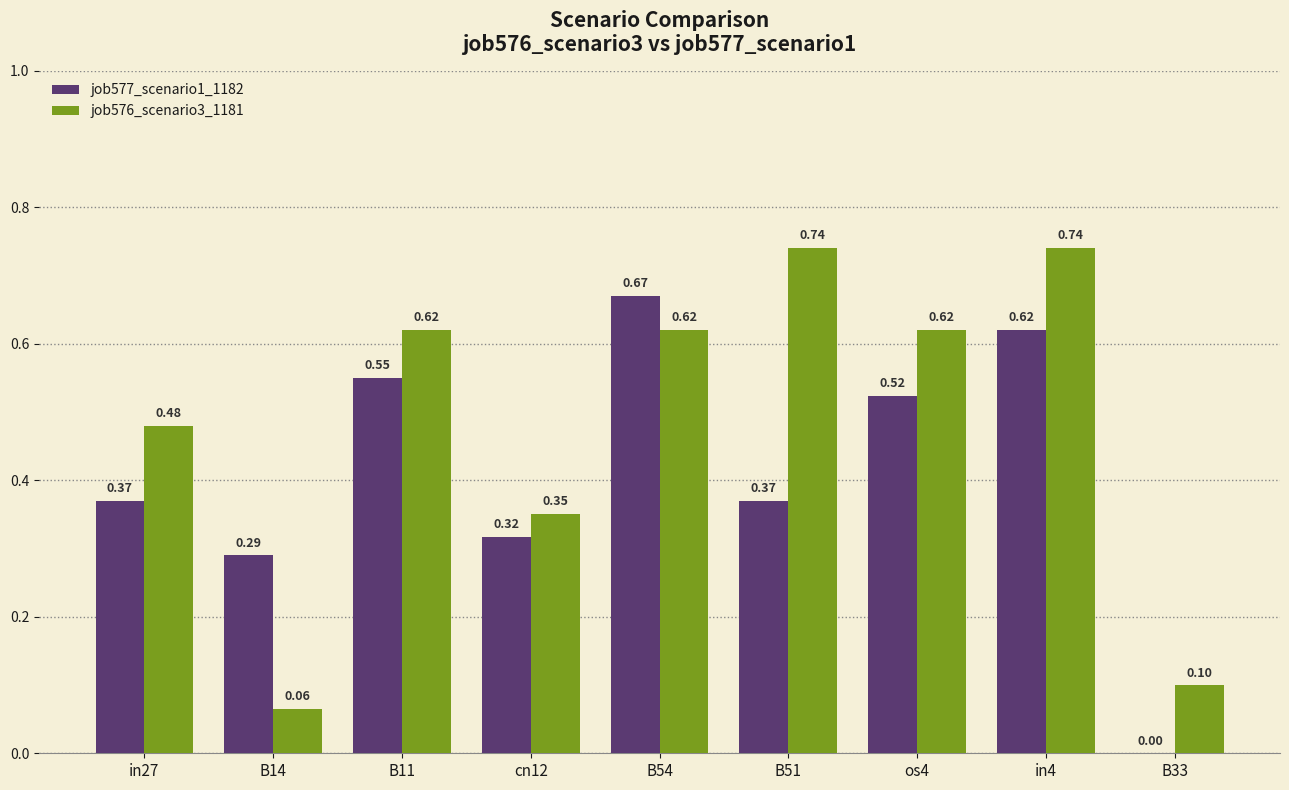

Between in27 and cn12, which series saw the biggest shift?

job576_scenario3_1181